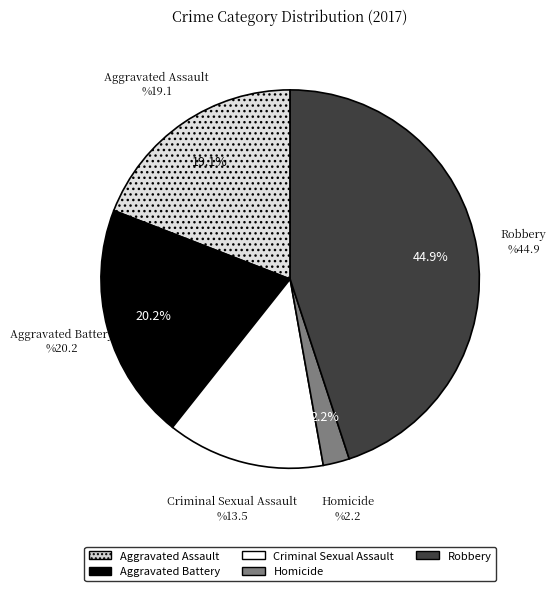

True or false: Robbery accounts for 45% of the total.

True